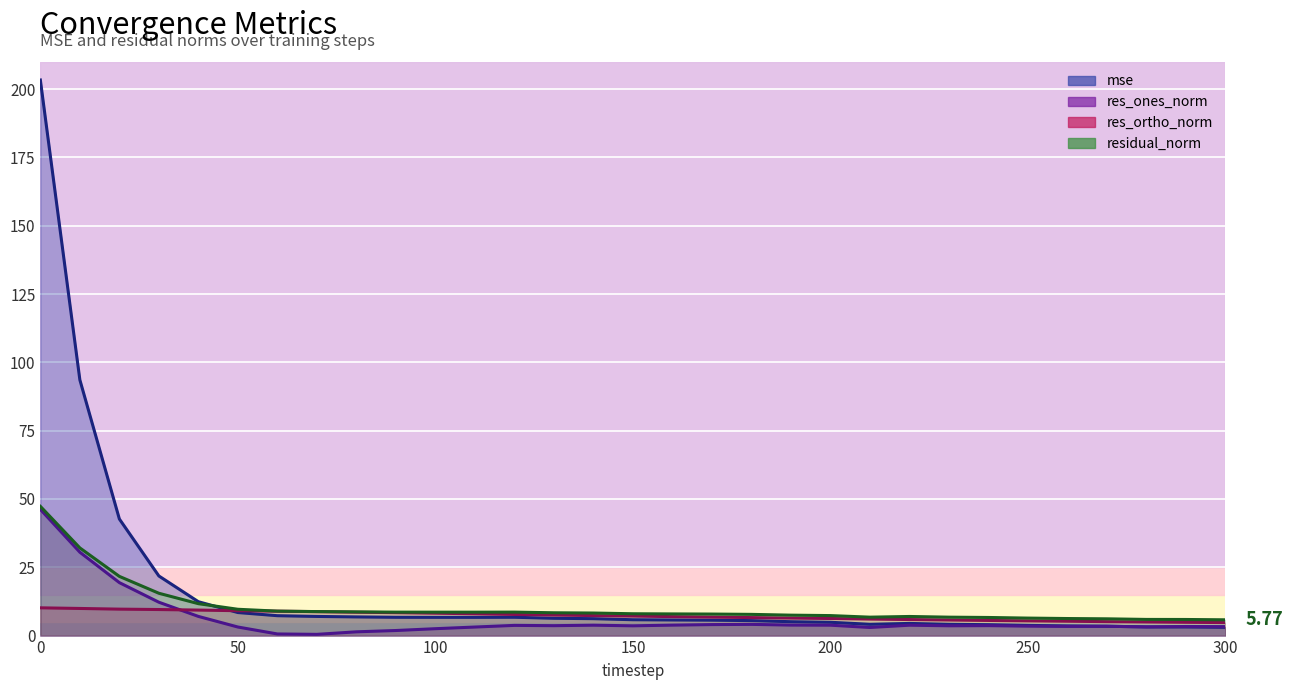

At which label does res_ortho_norm reach its minimum?

300